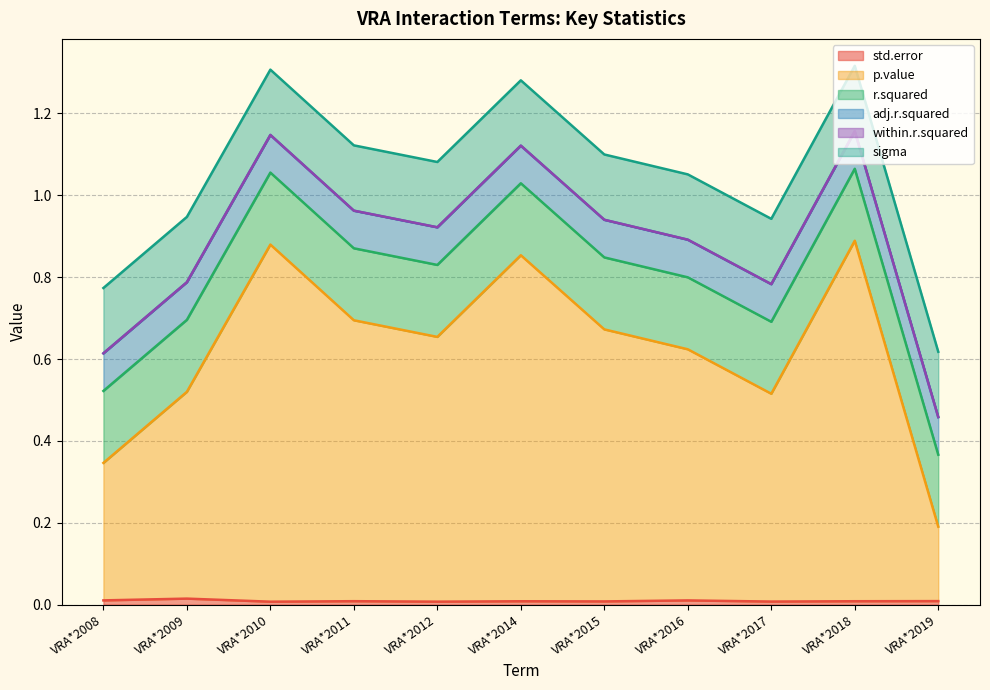

Reading left to right, what are all the values shown in this chart?

std.error: VRA*2008=0.0	VRA*2009=0.0	VRA*2010=0.0	VRA*2011=0.0	VRA*2012=0.0	VRA*2014=0.0	VRA*2015=0.0	VRA*2016=0.0	VRA*2017=0.0	VRA*2018=0.0	VRA*2019=0.0
p.value: VRA*2008=0.3	VRA*2009=0.5	VRA*2010=0.9	VRA*2011=0.7	VRA*2012=0.6	VRA*2014=0.8	VRA*2015=0.7	VRA*2016=0.6	VRA*2017=0.5	VRA*2018=0.9	VRA*2019=0.2
r.squared: VRA*2008=0.2	VRA*2009=0.2	VRA*2010=0.2	VRA*2011=0.2	VRA*2012=0.2	VRA*2014=0.2	VRA*2015=0.2	VRA*2016=0.2	VRA*2017=0.2	VRA*2018=0.2	VRA*2019=0.2
adj.r.squared: VRA*2008=0.1	VRA*2009=0.1	VRA*2010=0.1	VRA*2011=0.1	VRA*2012=0.1	VRA*2014=0.1	VRA*2015=0.1	VRA*2016=0.1	VRA*2017=0.1	VRA*2018=0.1	VRA*2019=0.1
within.r.squared: VRA*2008=0.0	VRA*2009=0.0	VRA*2010=0.0	VRA*2011=0.0	VRA*2012=0.0	VRA*2014=0.0	VRA*2015=0.0	VRA*2016=0.0	VRA*2017=0.0	VRA*2018=0.0	VRA*2019=0.0
sigma: VRA*2008=0.2	VRA*2009=0.2	VRA*2010=0.2	VRA*2011=0.2	VRA*2012=0.2	VRA*2014=0.2	VRA*2015=0.2	VRA*2016=0.2	VRA*2017=0.2	VRA*2018=0.2	VRA*2019=0.2